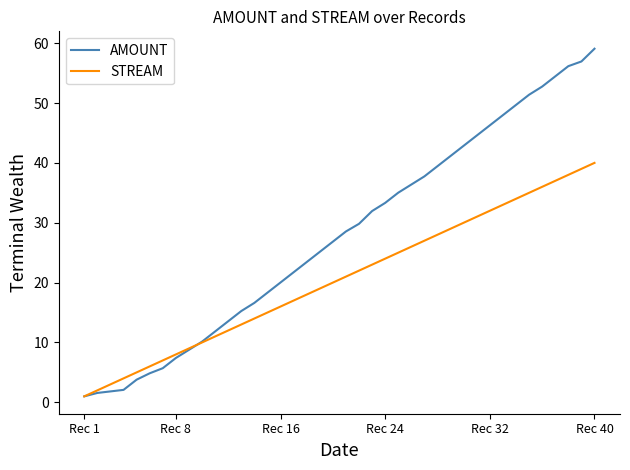

What is the maximum value shown in the chart?

59.1